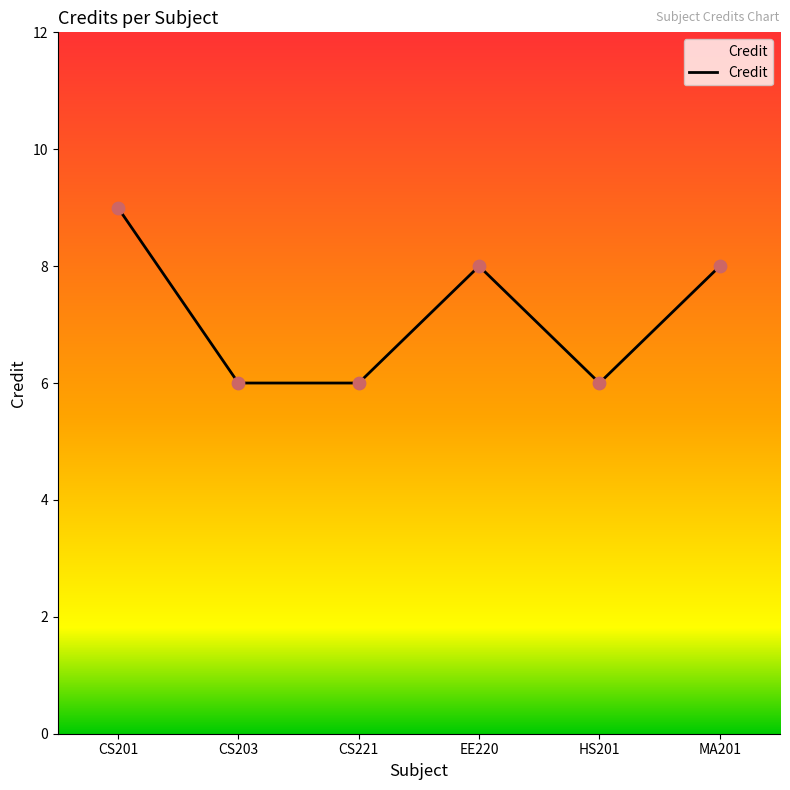

Between MA201 and HS201, which is larger?

MA201